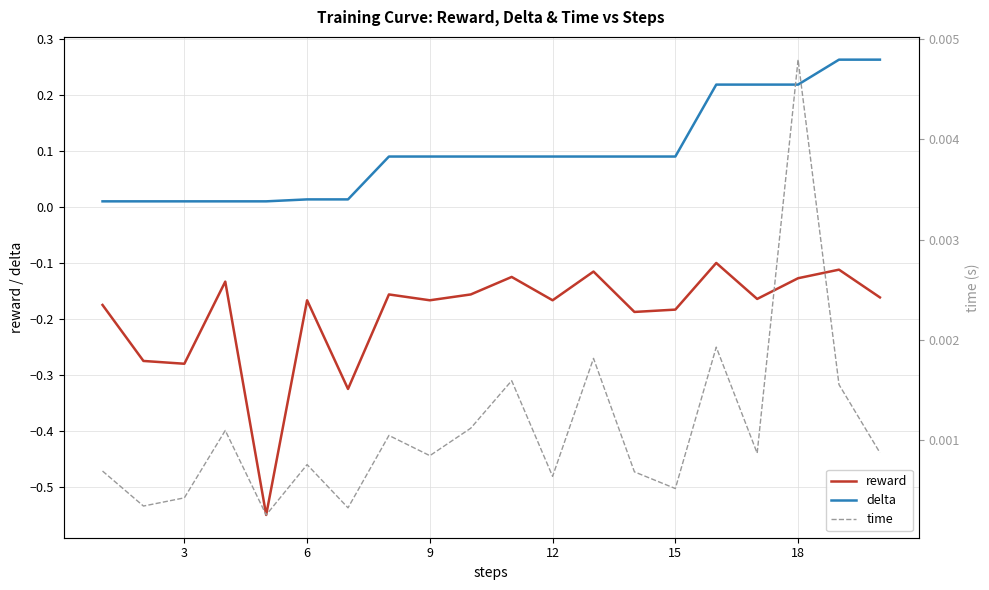

What is the maximum value shown in the chart?

0.3